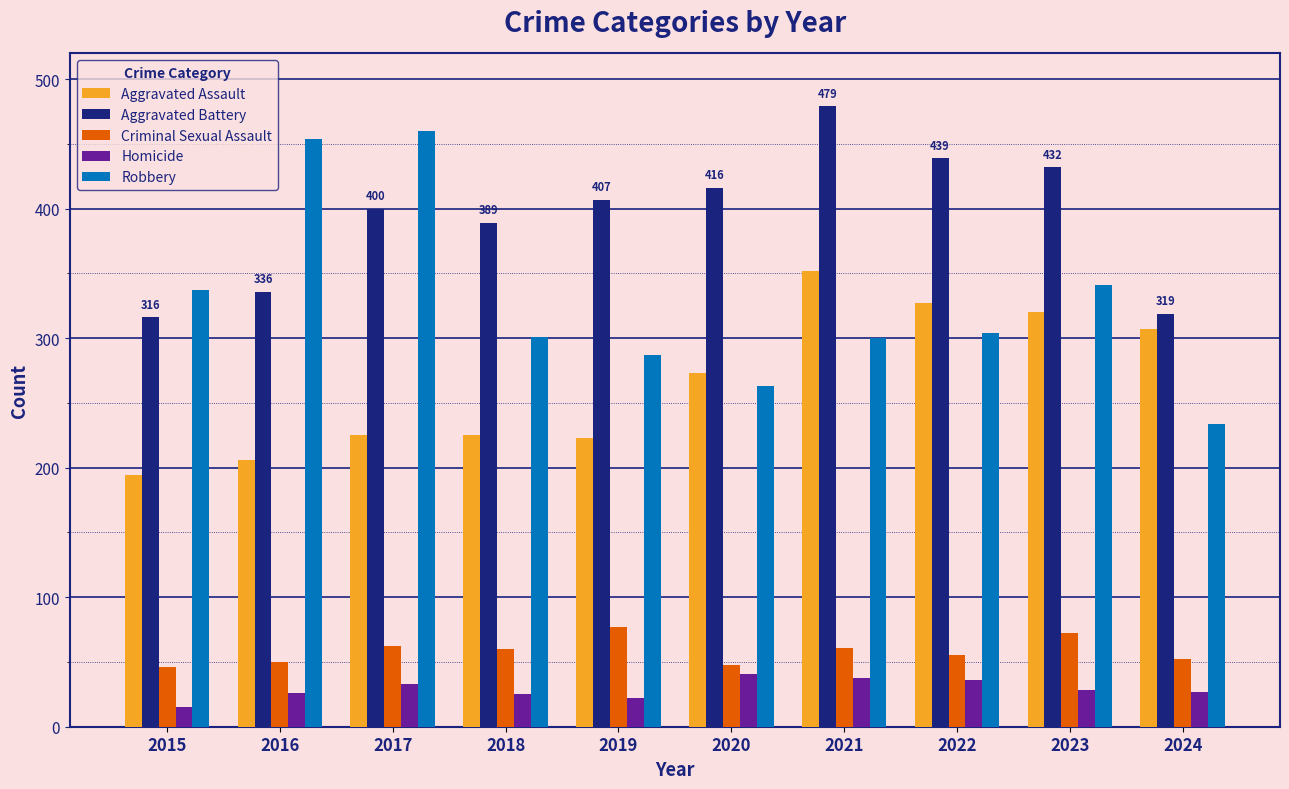

What is the sum of the Aggravated Assault values at 2016 and 2024?

513